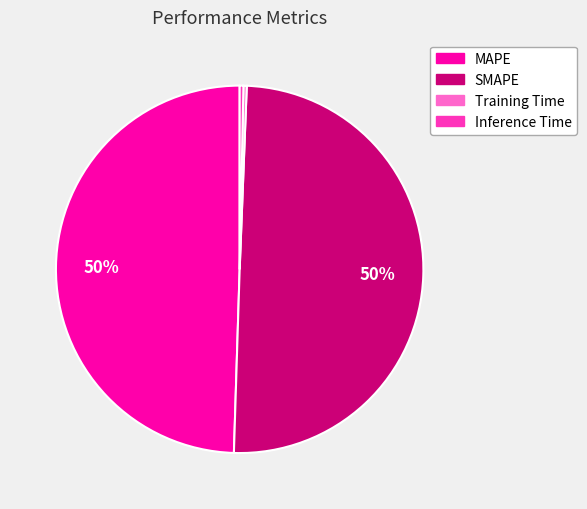

How many slices are in this pie chart?

4